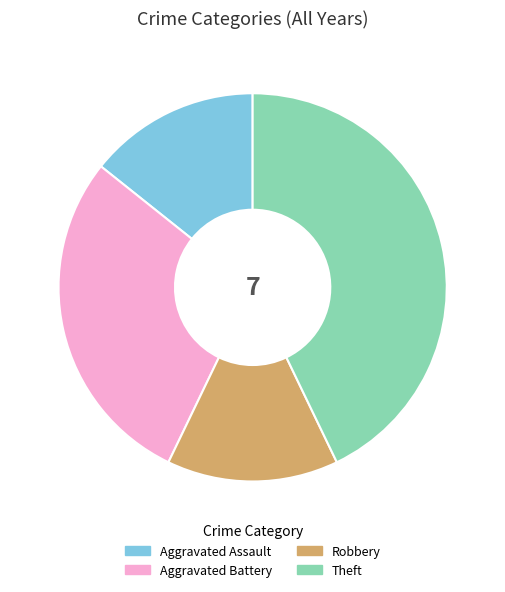

True or false: Robbery accounts for 3% of the total.

False